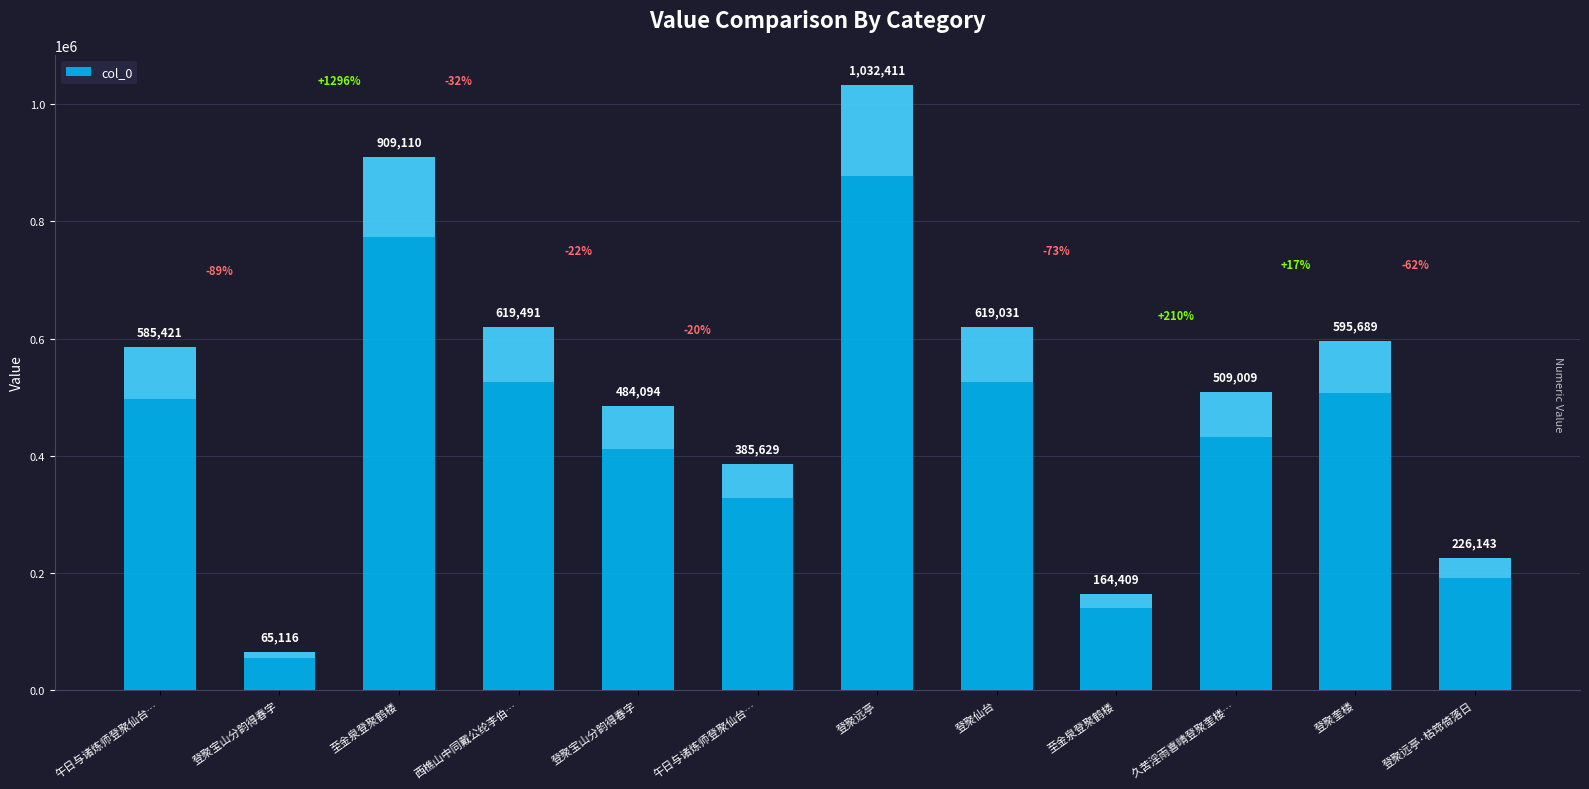

How many values are below 585421?

6